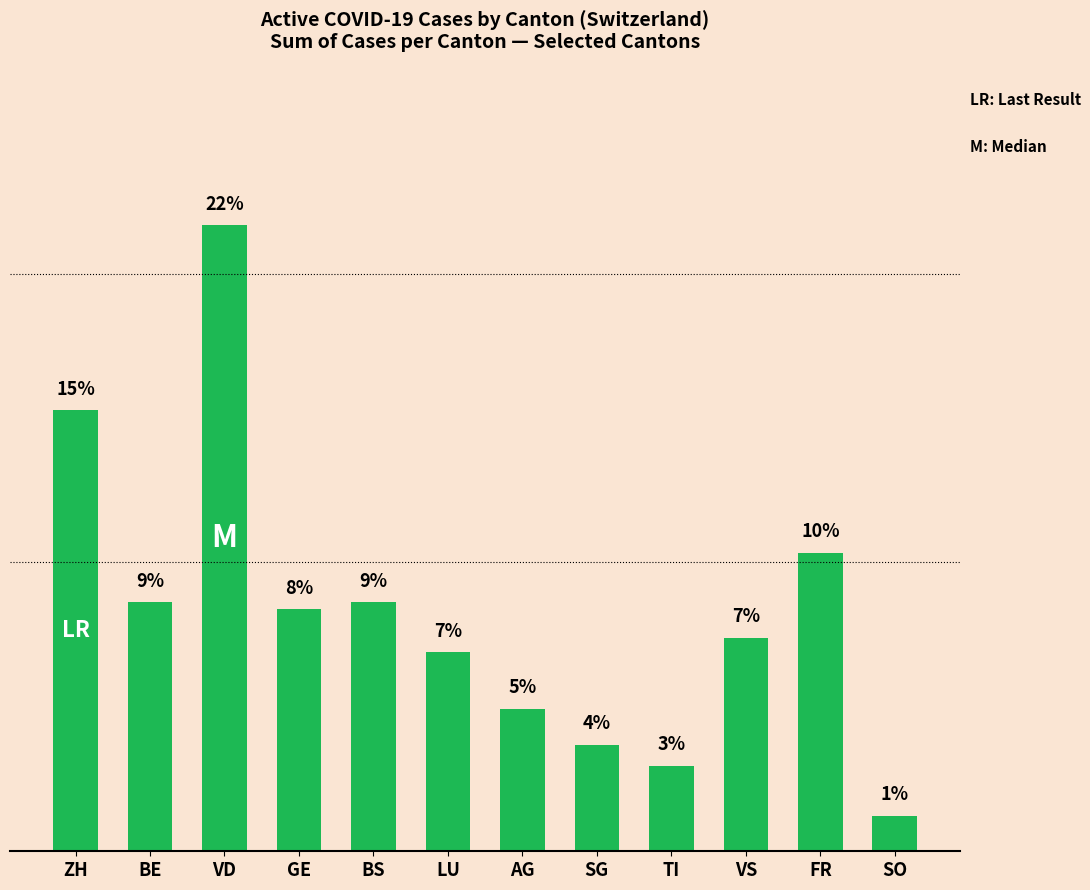

What is the sum of the values at ZH and BS?

23.9